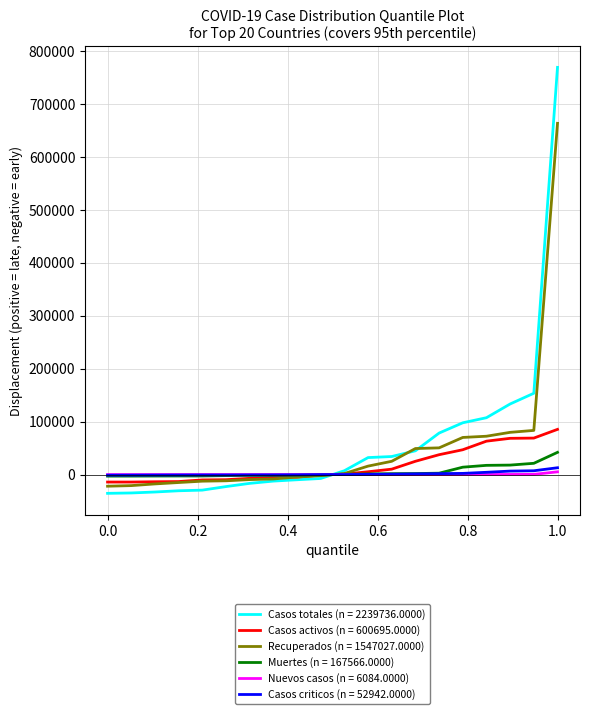

Which series has the widest spread of values?

Casos totales (n = 2239736.0000)